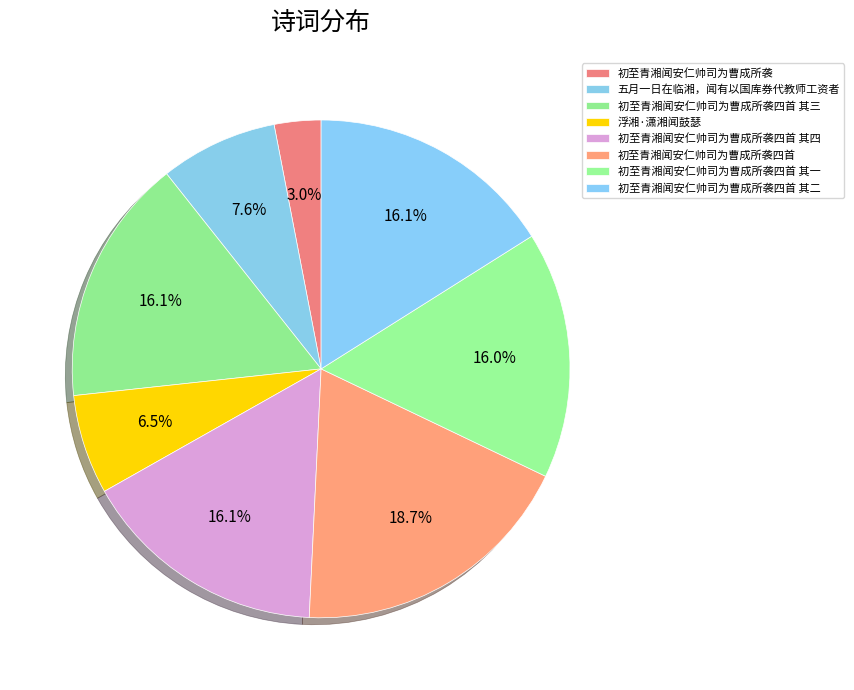

How many slices are in this pie chart?

8